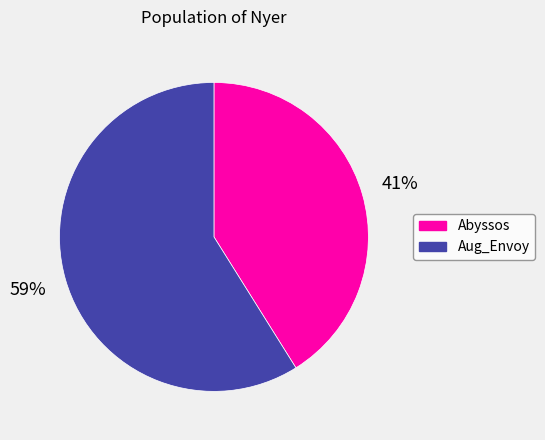

Does Aug_Envoy account for over 50% of the chart?

Yes